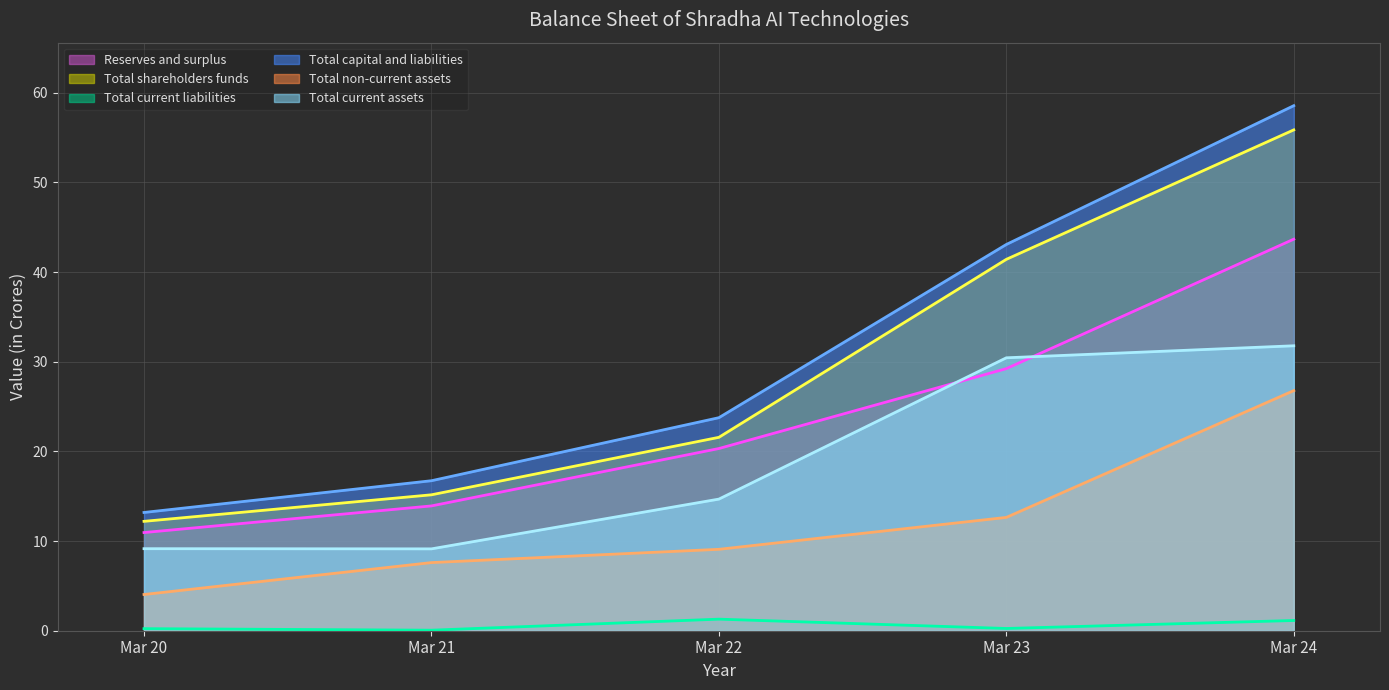

At which label does Total capital and liabilities reach its peak?

Mar 24